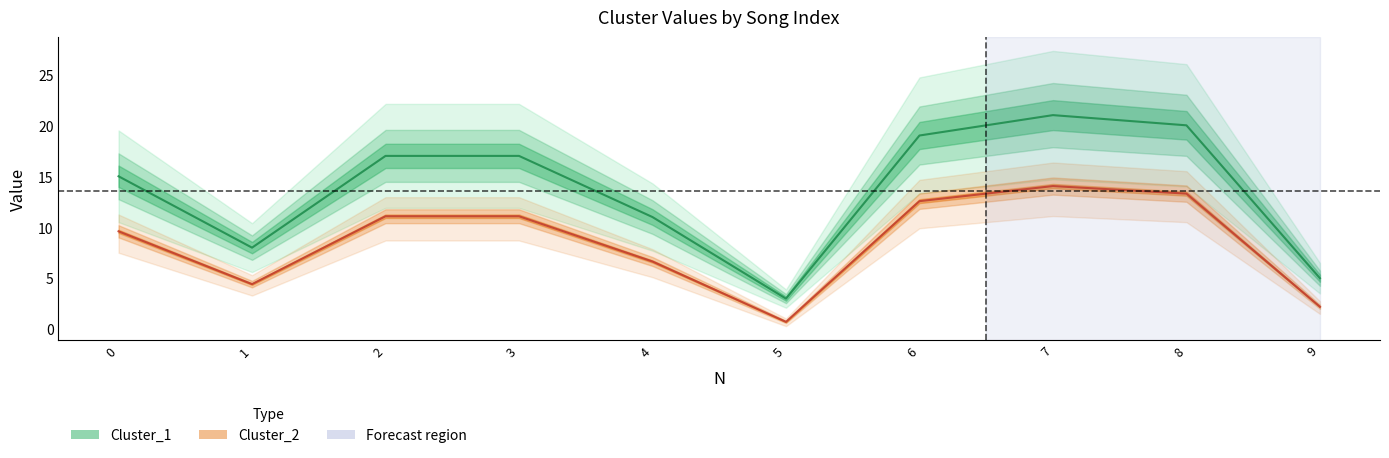

What is the total value across all series at 7?

35.0